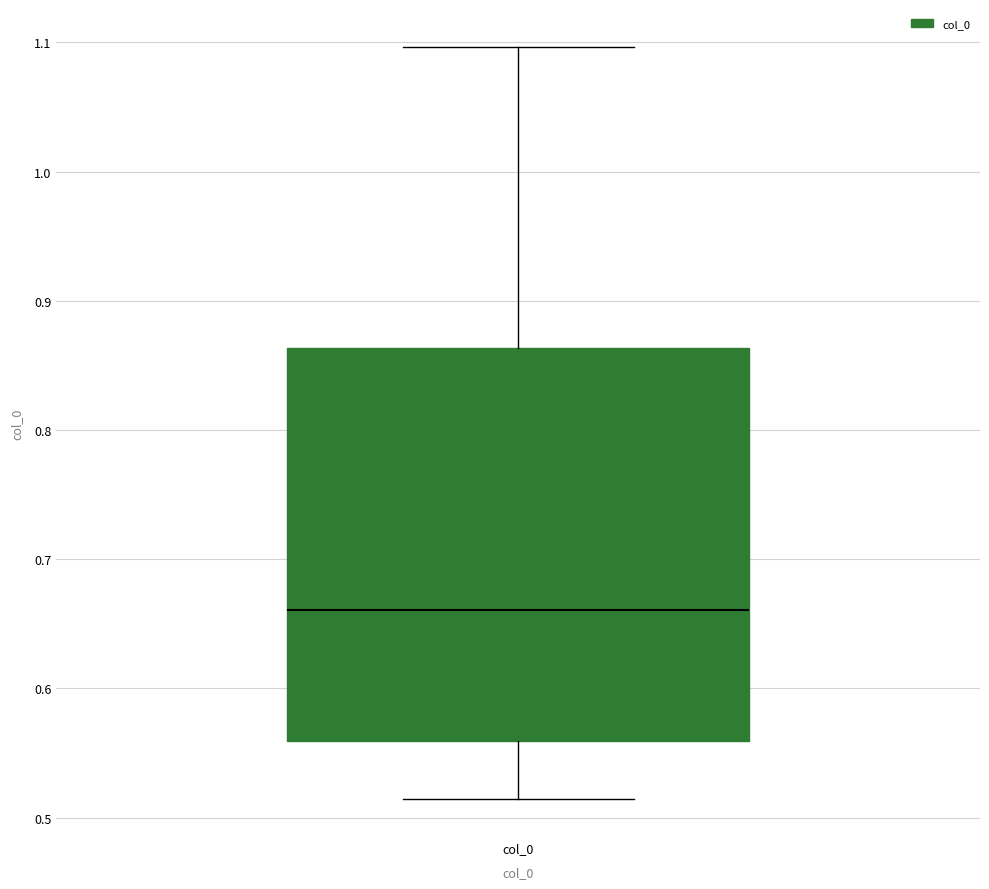

Where does the lower whisker of the box for col_0 end on the y-axis? The values are not printed on the chart, so give them approximately, as read against the axis.

0.51